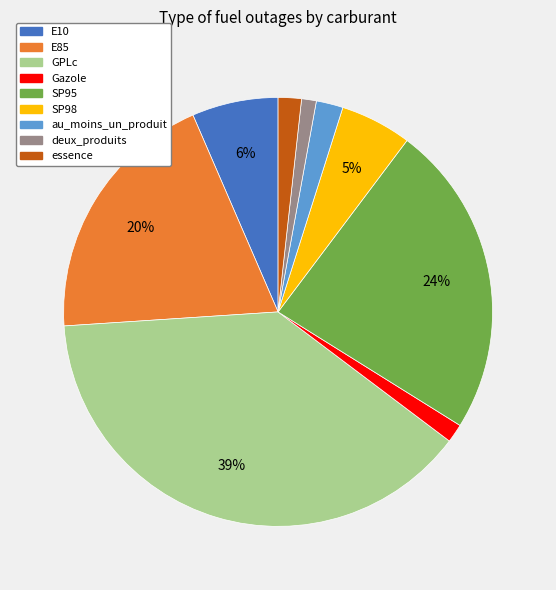

What percentage is the GPLc slice, to the nearest percent?

39%